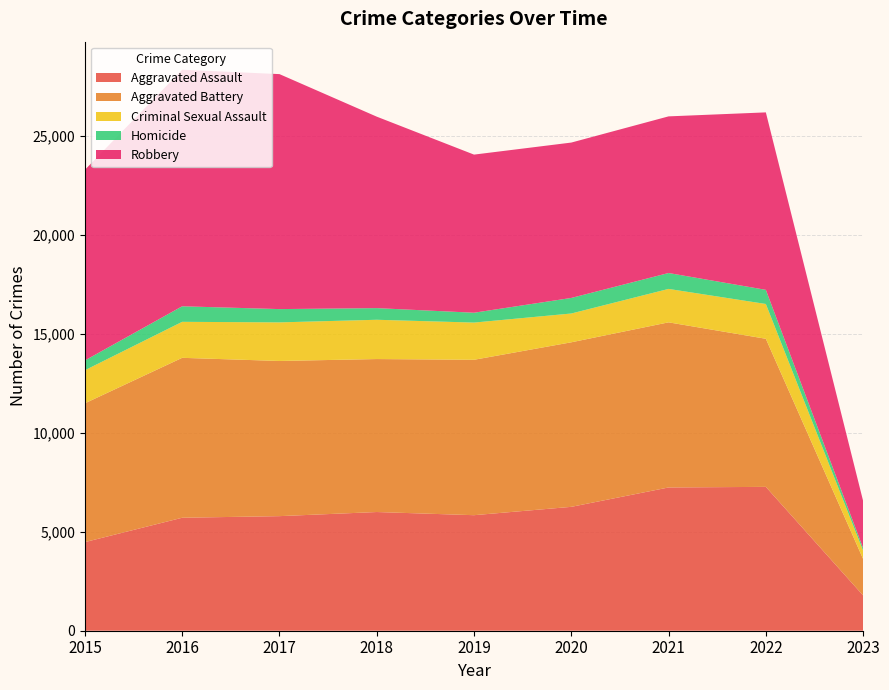

Reading left to right, extract all data points from this chart.

Aggravated Assault: 2015=4480	2016=5712	2017=5793	2018=6001	2019=5841	2020=6263	2021=7243	2022=7273	2023=1784
Aggravated Battery: 2015=7018	2016=8085	2017=7845	2018=7734	2019=7857	2020=8319	2021=8348	2022=7487	2023=1843
Criminal Sexual Assault: 2015=1671	2016=1820	2017=1951	2018=1986	2019=1881	2020=1456	2021=1690	2022=1759	2023=420
Homicide: 2015=496	2016=786	2017=672	2018=589	2019=498	2020=787	2021=804	2022=715	2023=128
Robbery: 2015=9638	2016=11960	2017=11880	2018=9680	2019=7994	2020=7855	2021=7919	2022=8972	2023=2383